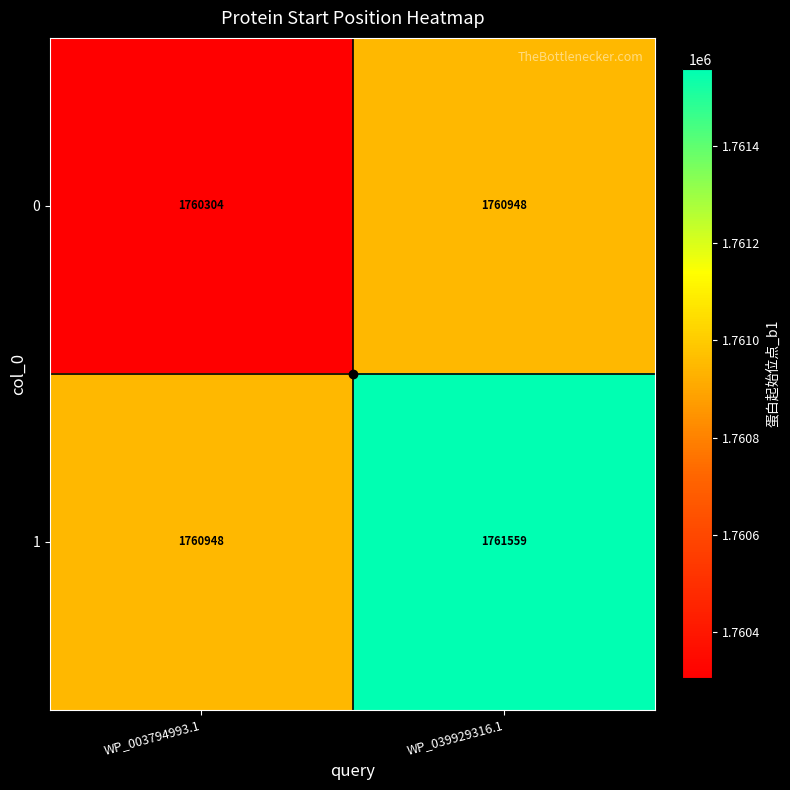

Is it true that 1 equals 1761559 at WP_039929316.1?

True